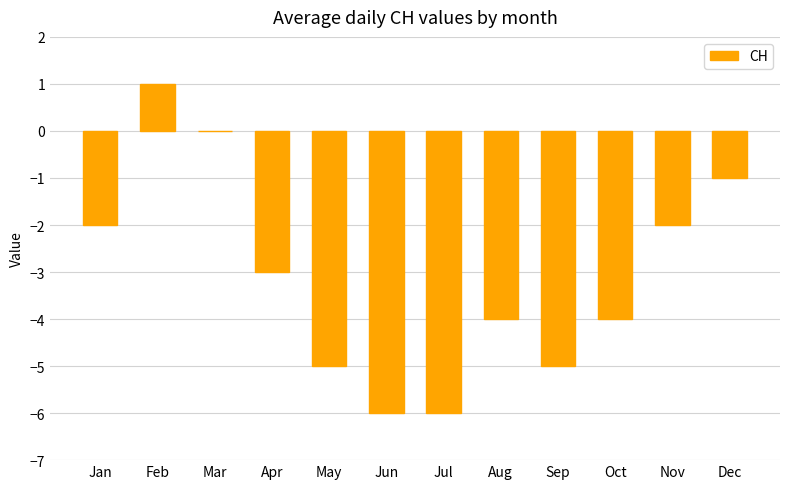

Is it true that the value at Sep is -5?

True